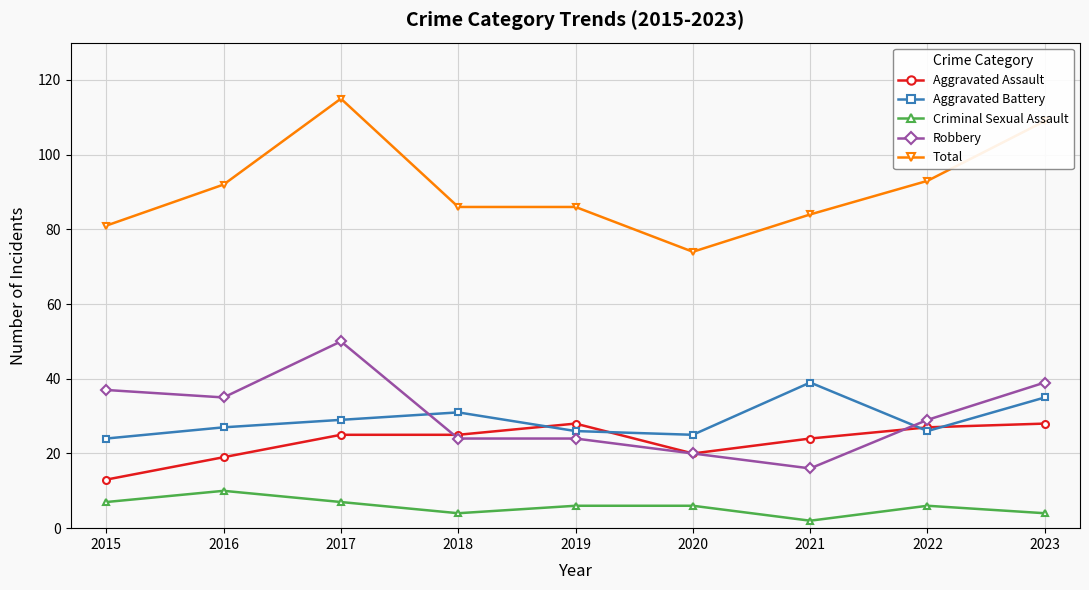

What is the approximate value of Total at 2015?

81